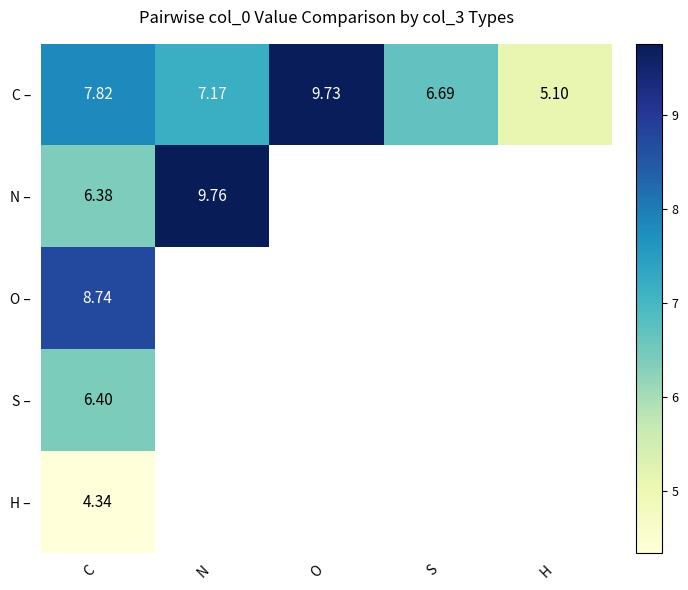

At which category is the sum across all series the highest?

C